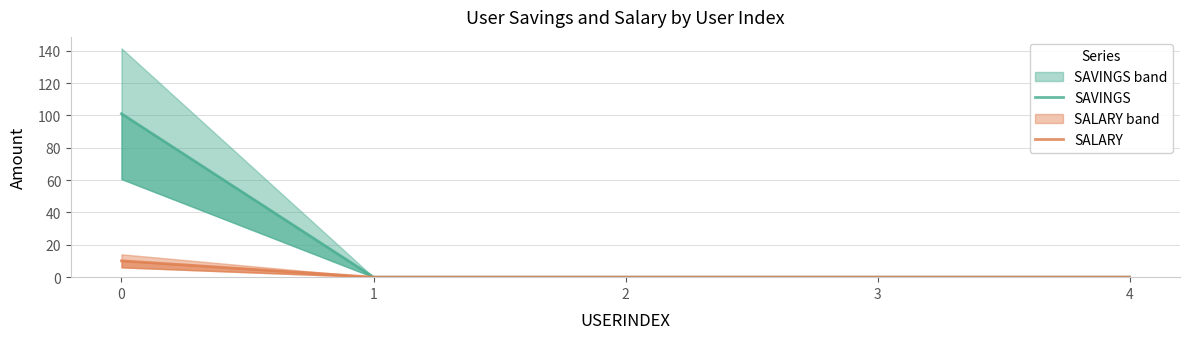

What is the difference between the SAVINGS values at 2 and 0?

101.0